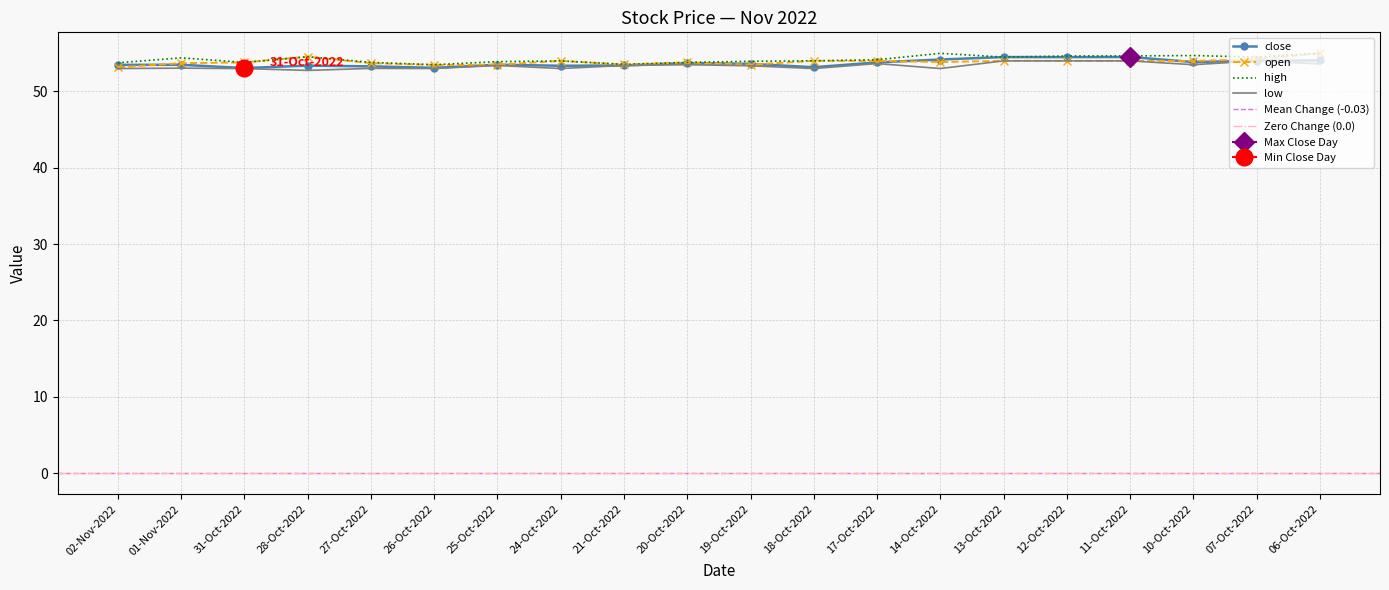

Is it true that high equals 53.8 at 20-Oct-2022?

True